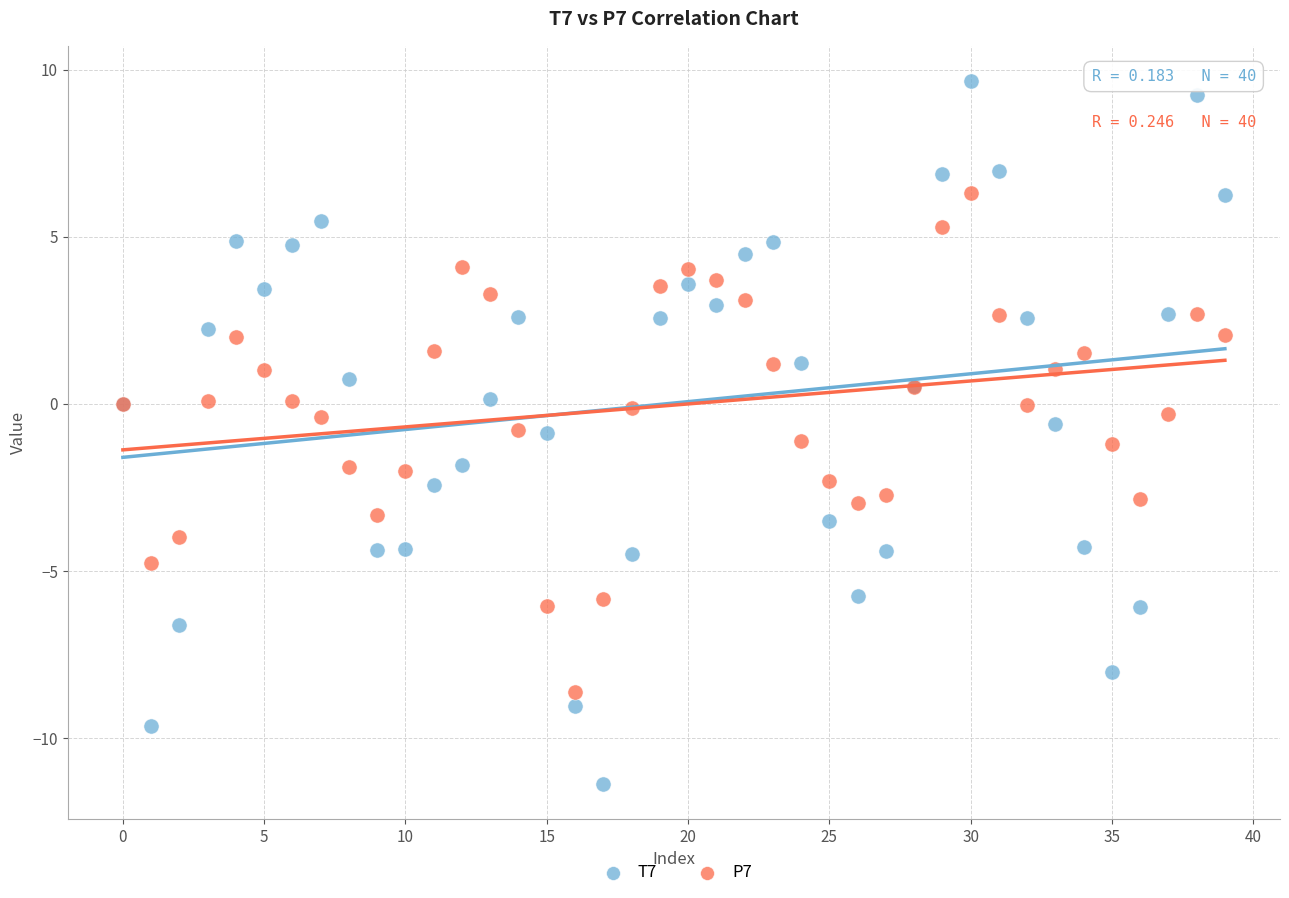

Which series contains the lowest Y value?

T7